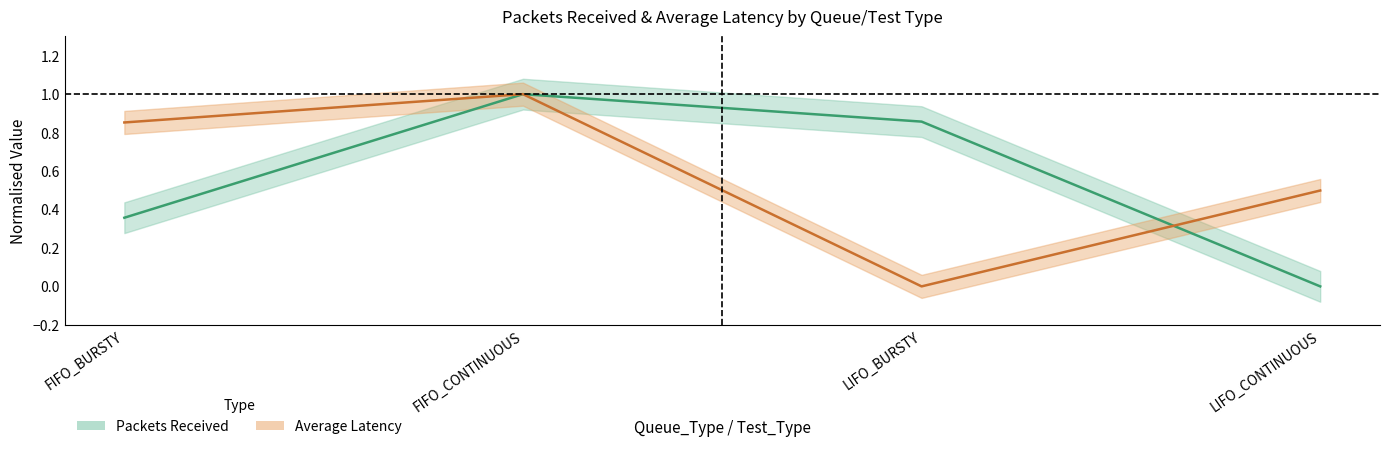

Where do Average Latency centre and Packets Received centre first cross each other?

FIFO_BURSTY and FIFO_CONTINUOUS